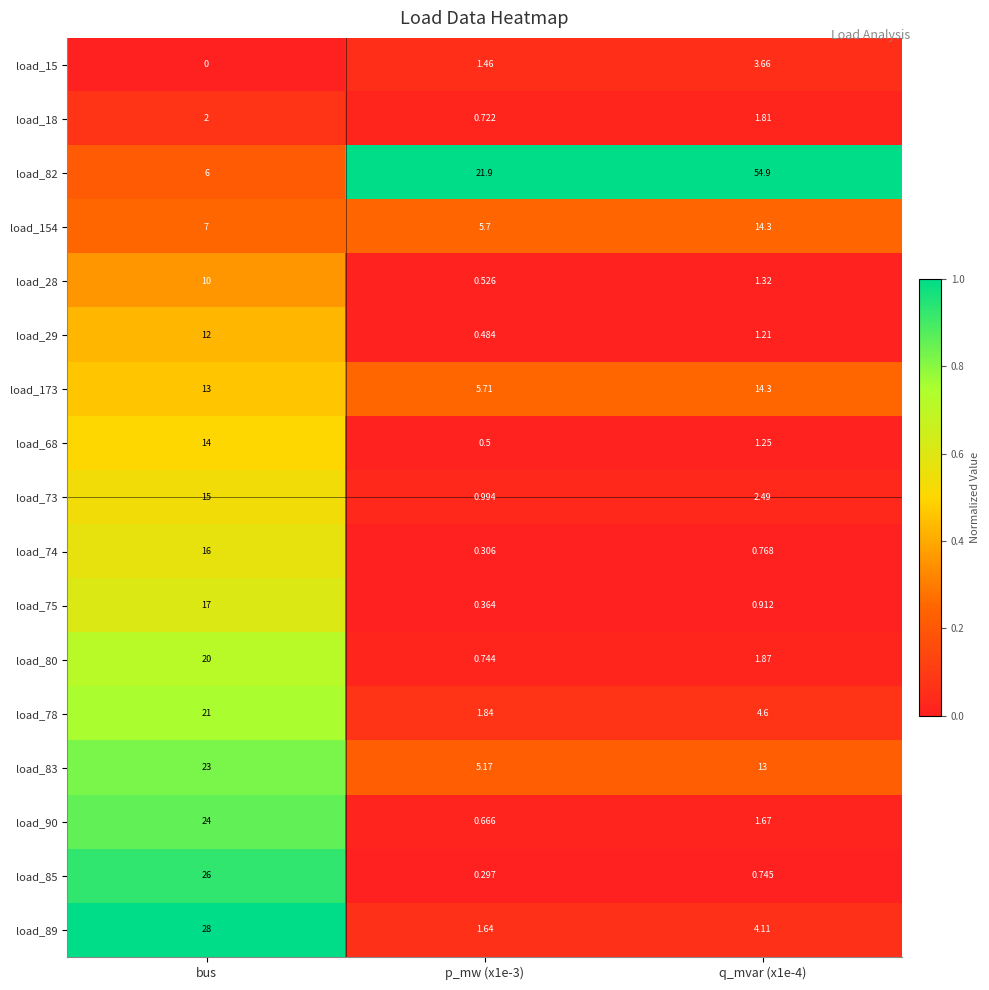

Which series has the largest total across all categories?

load_82